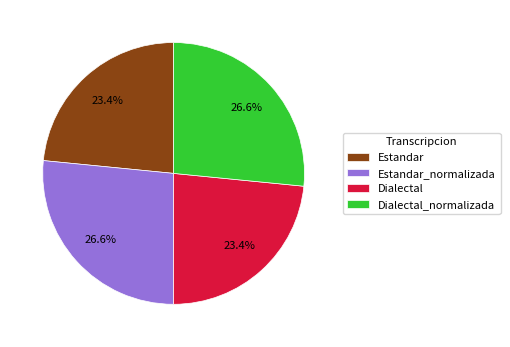

Combined, what portion of the pie is Dialectal_normalizada and Dialectal?

50.0%